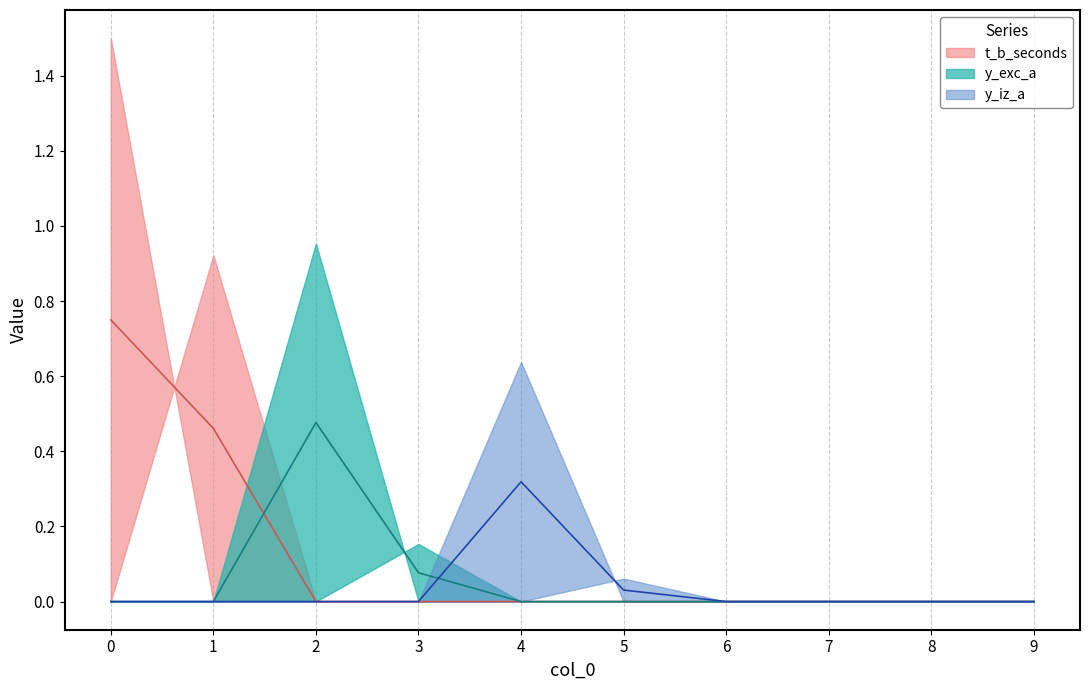

The value of t_b_seconds at 6 is 1. True or false?

False